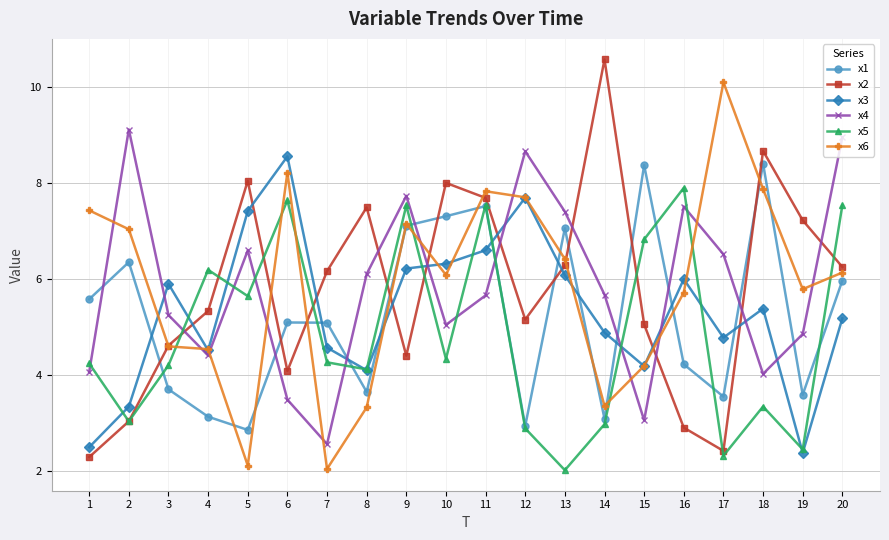

At which category does x1 reach its first local peak?

2